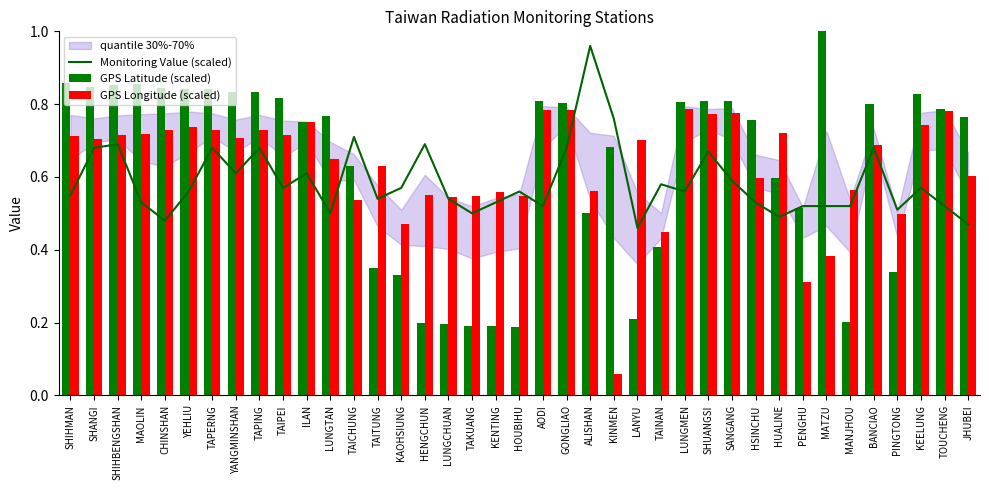

Reading right to left, list all the values displayed in this chart.

Monitoring Value (scaled): 0.5	0.5	0.6	0.5	0.7	0.5	0.5	0.5	0.5	0.5	0.6	0.7	0.6	0.6	0.5	0.8	1.0	0.7	0.5	0.6	0.5	0.5	0.5	0.7	0.6	0.5	0.7	0.5	0.6	0.6	0.7	0.6	0.7	0.6	0.5	0.5	0.7	0.7	0.6
GPS Latitude (scaled): 0.8	0.8	0.8	0.3	0.8	0.2	1.0	0.5	0.6	0.8	0.8	0.8	0.8	0.4	0.2	0.7	0.5	0.8	0.8	0.2	0.2	0.2	0.2	0.2	0.3	0.3	0.6	0.8	0.8	0.8	0.8	0.8	0.8	0.8	0.8	0.9	0.9	0.8	0.9
GPS Longitude (scaled): 0.6	0.8	0.7	0.5	0.7	0.6	0.4	0.3	0.7	0.6	0.8	0.8	0.8	0.4	0.7	0.1	0.6	0.8	0.8	0.5	0.6	0.5	0.5	0.6	0.5	0.6	0.5	0.6	0.8	0.7	0.7	0.7	0.7	0.7	0.7	0.7	0.7	0.7	0.7